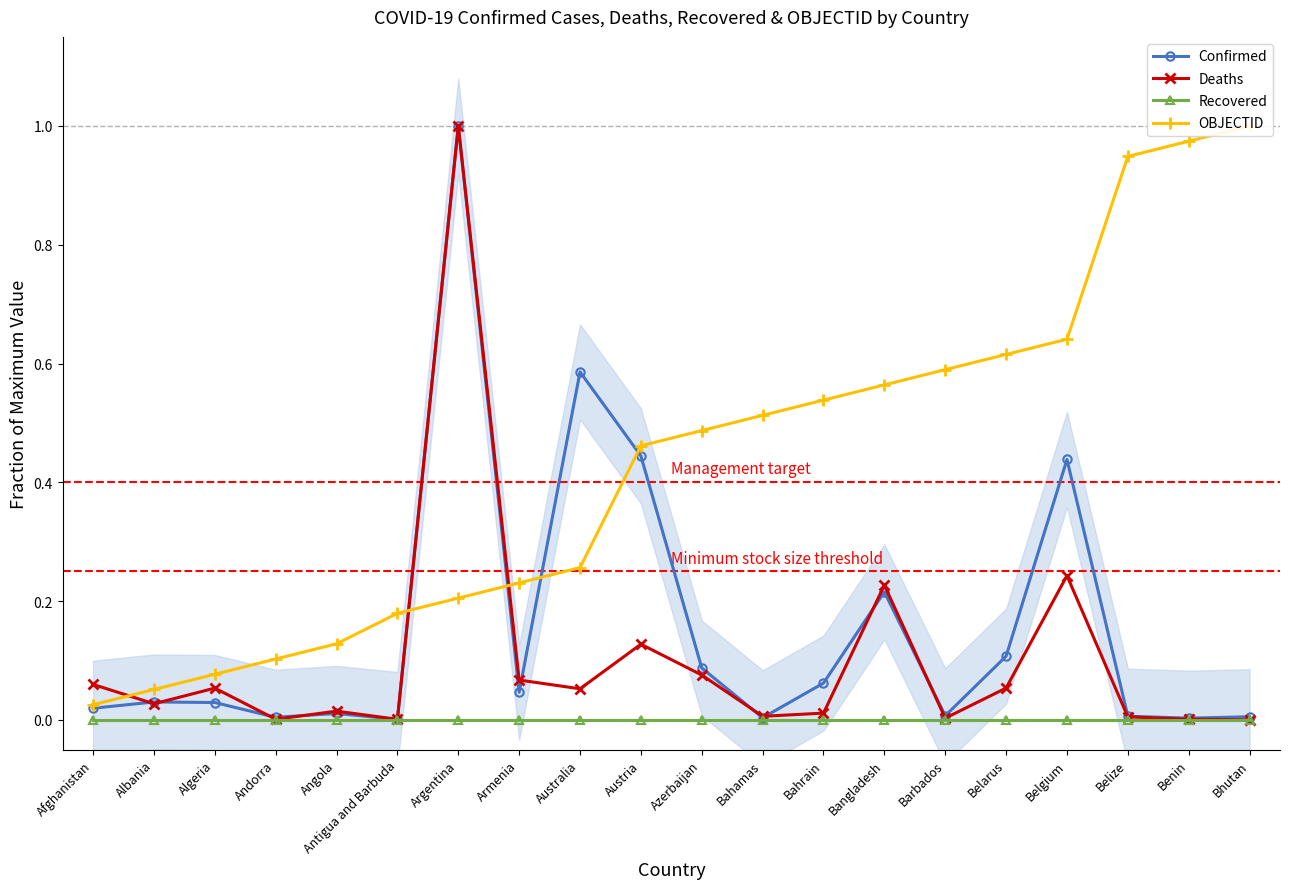

At which category is the sum across all series the highest?

Argentina